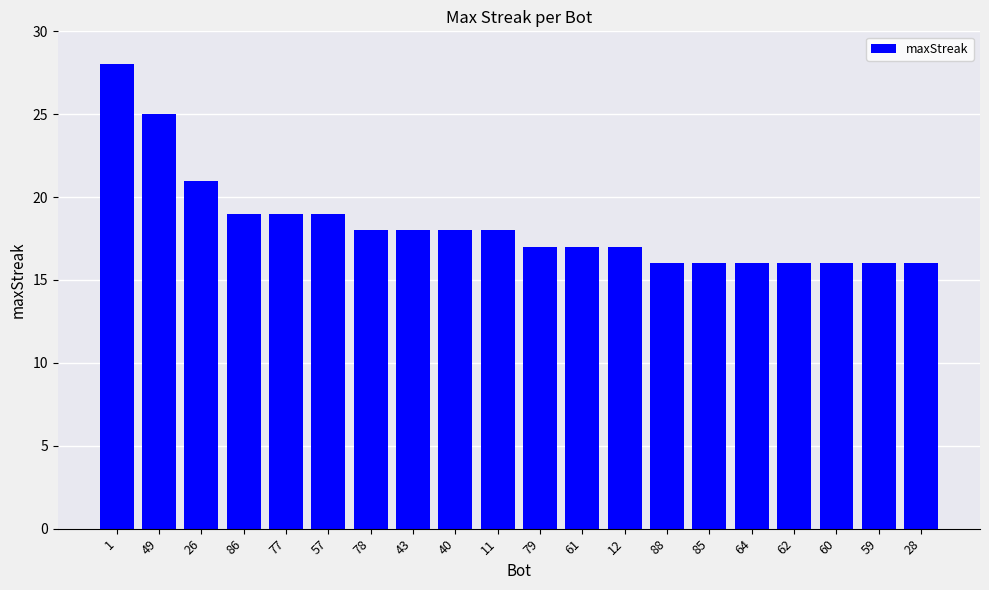

What position from the left is 57?

6